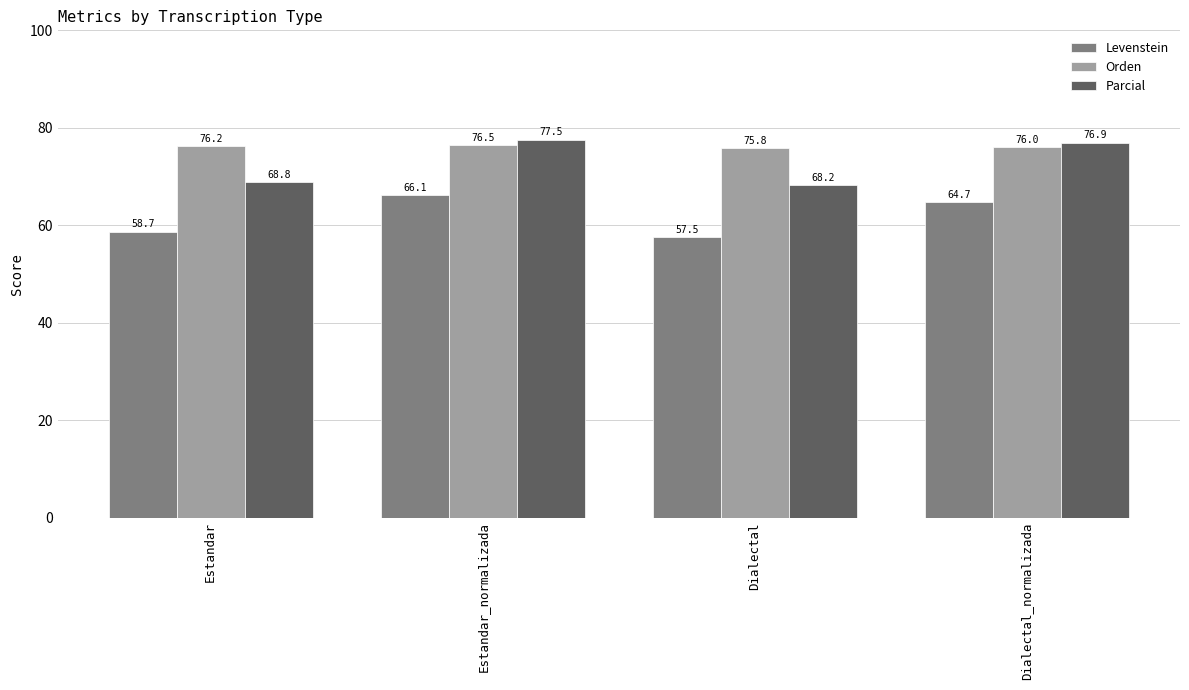

What is the highest value of the Orden series?

76.5